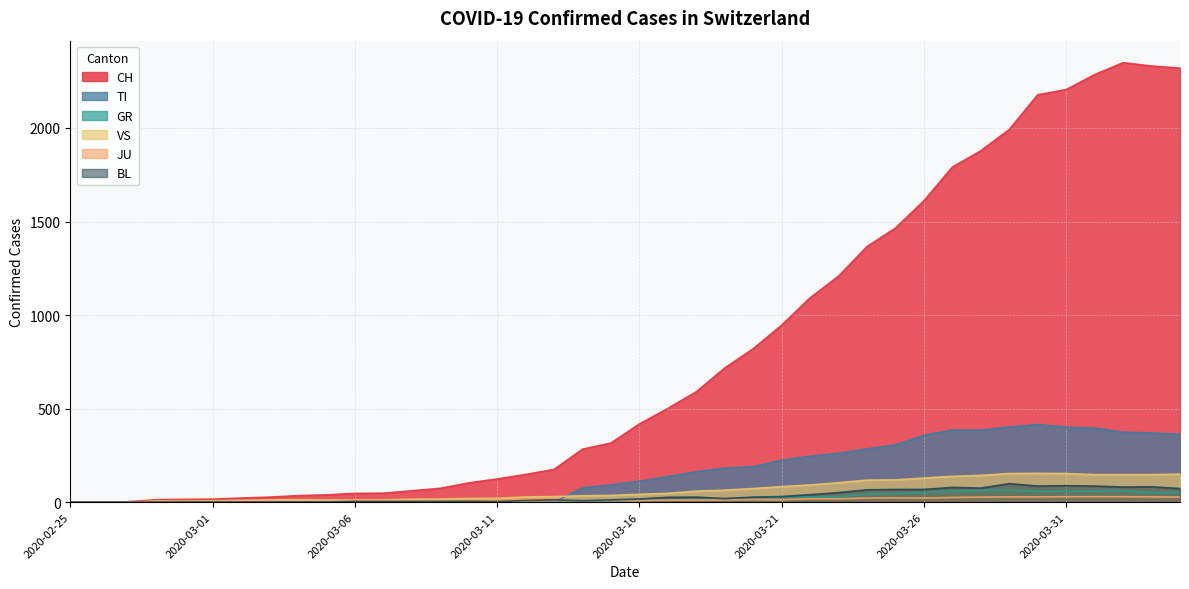

How many lines are shown in the chart?

6